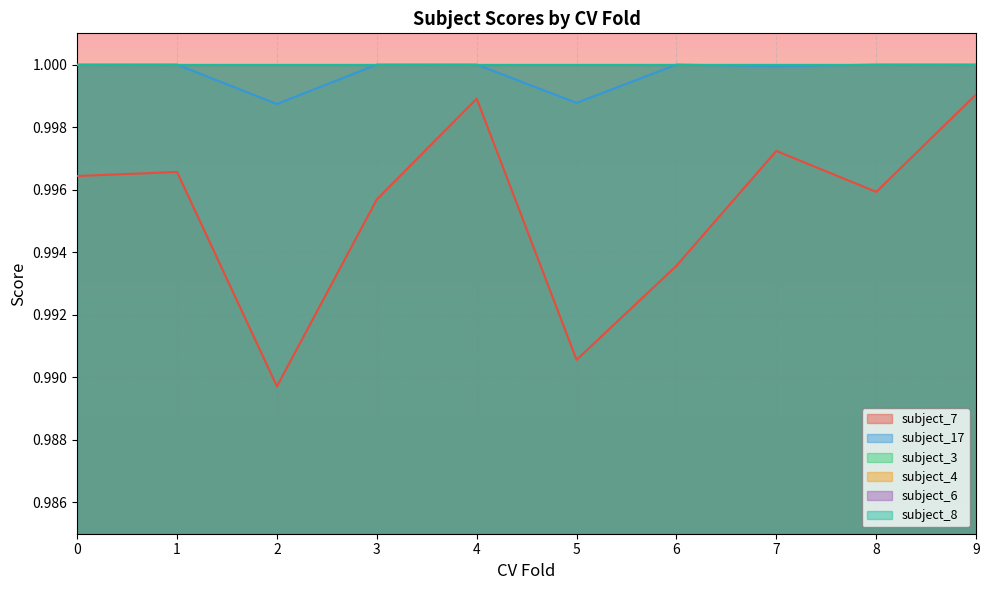

How many lines are shown in the chart?

6